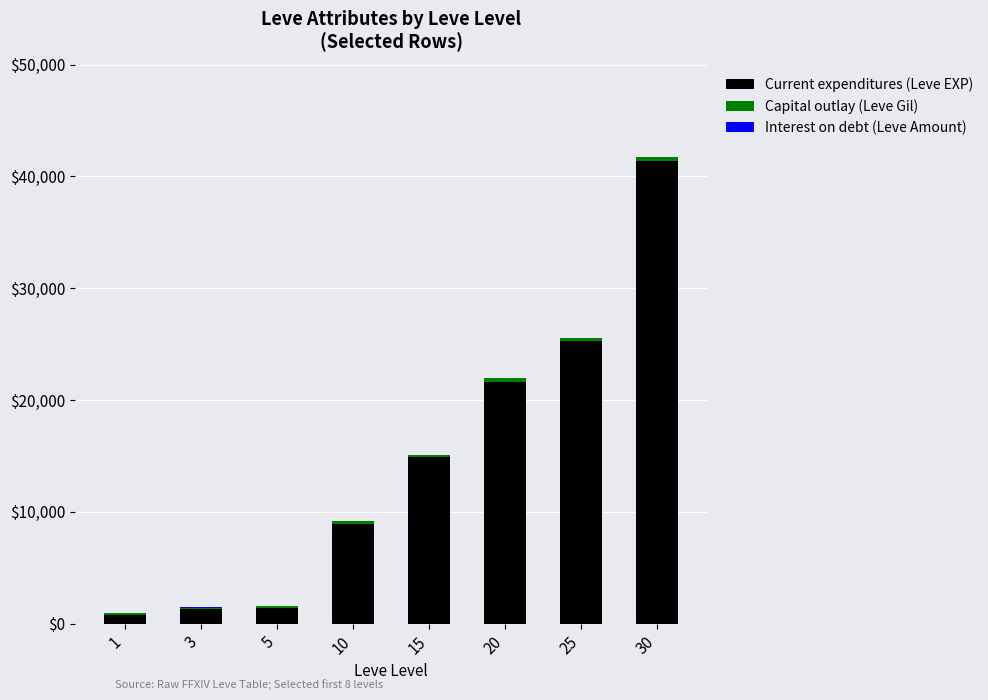

At which category is the sum across all series the highest?

30